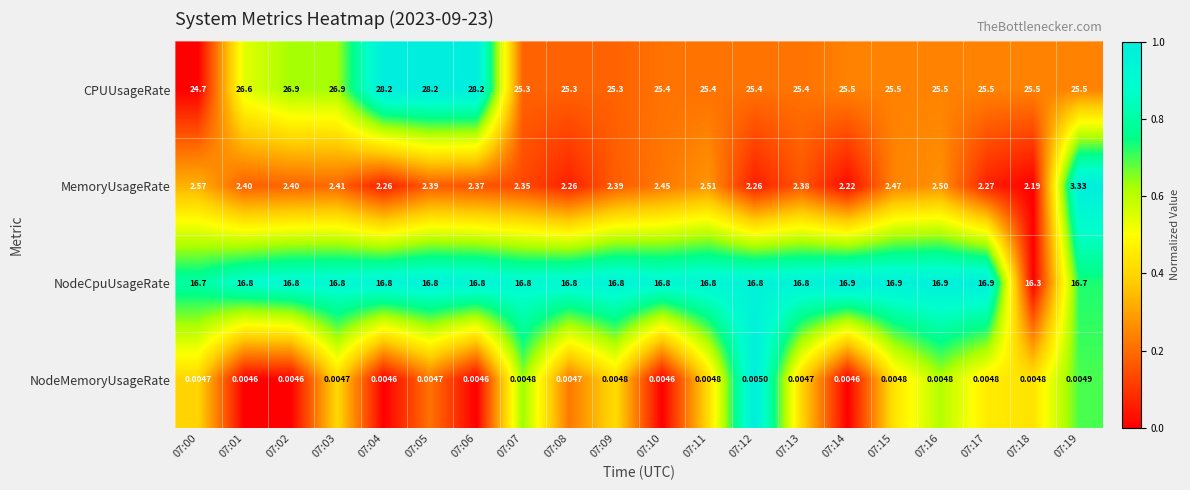

How many data points does each series have?

20